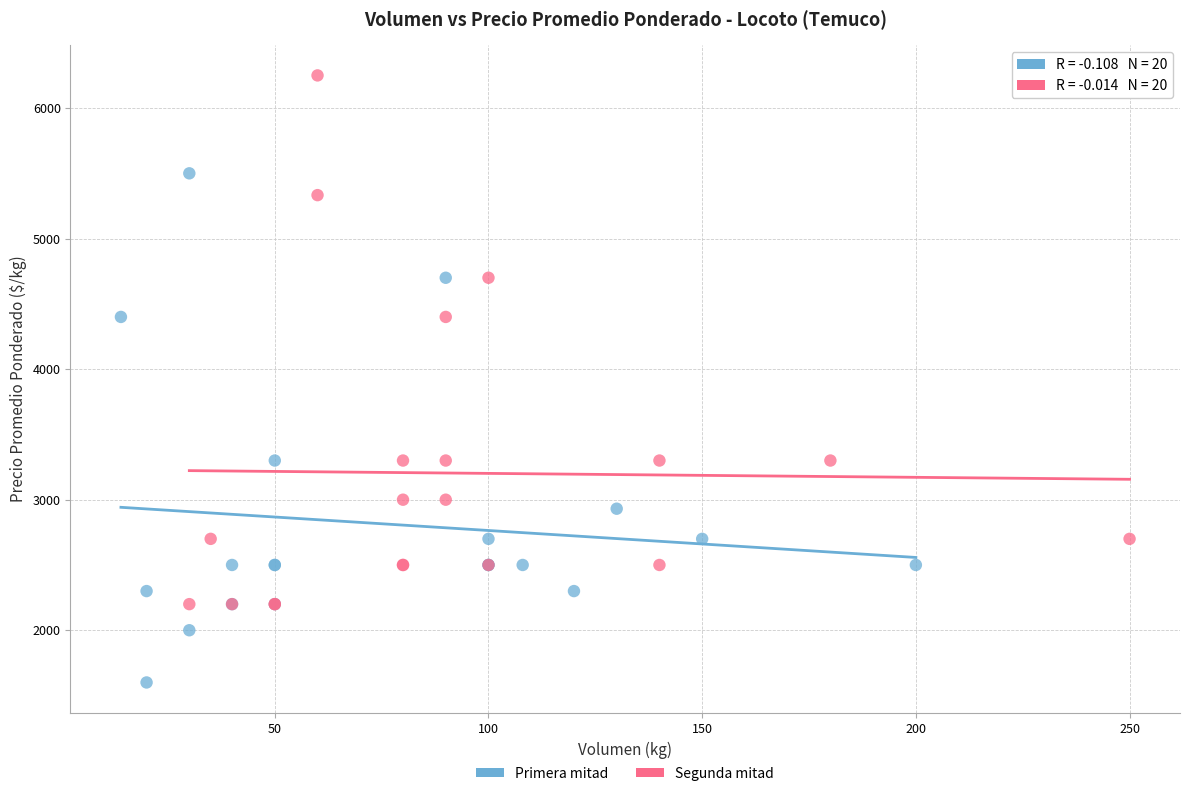

Which series reaches the maximum Y coordinate?

Segunda mitad